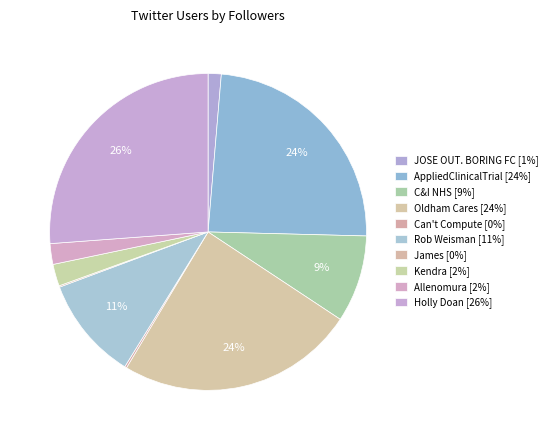

What portion of the pie excludes James?

99.9%